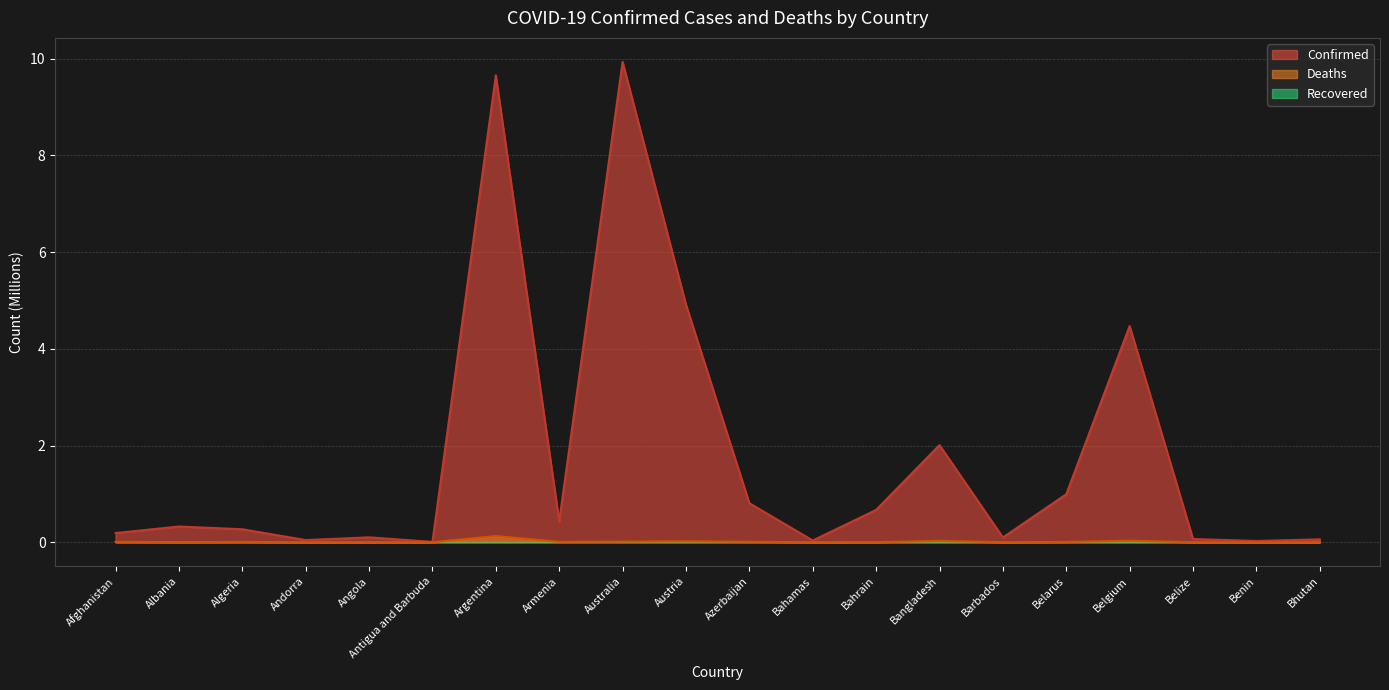

Does the chart have visible grid lines?

Yes